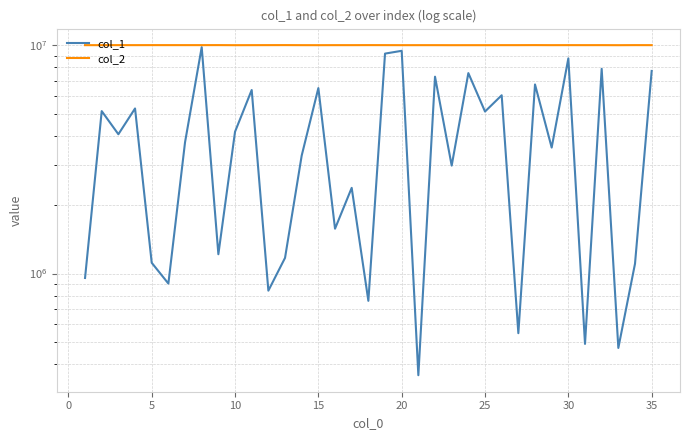

What is the total value across all series at 30?

19810754